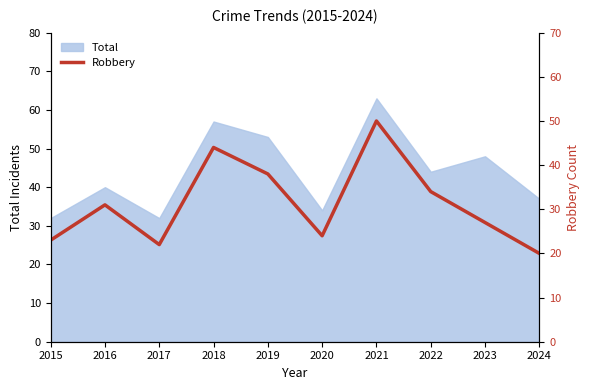

Reading left to right, extract all data points from this chart.

23	31	22	44	38	24	50	34	27	20